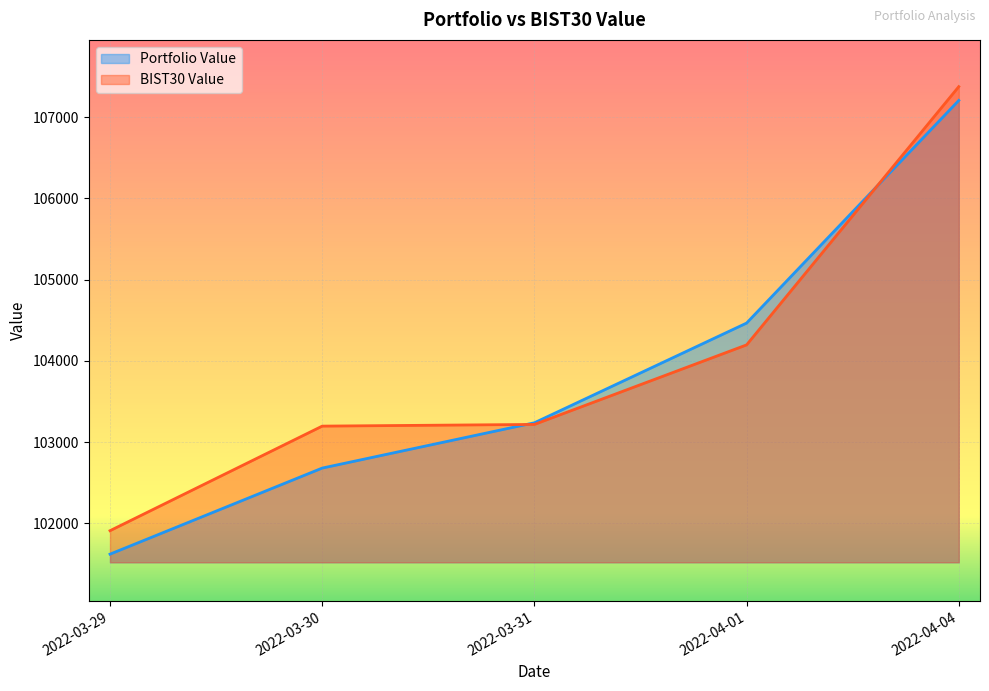

Where do Portfolio Value and BIST30 Value first cross each other?

2022-03-30 and 2022-03-31